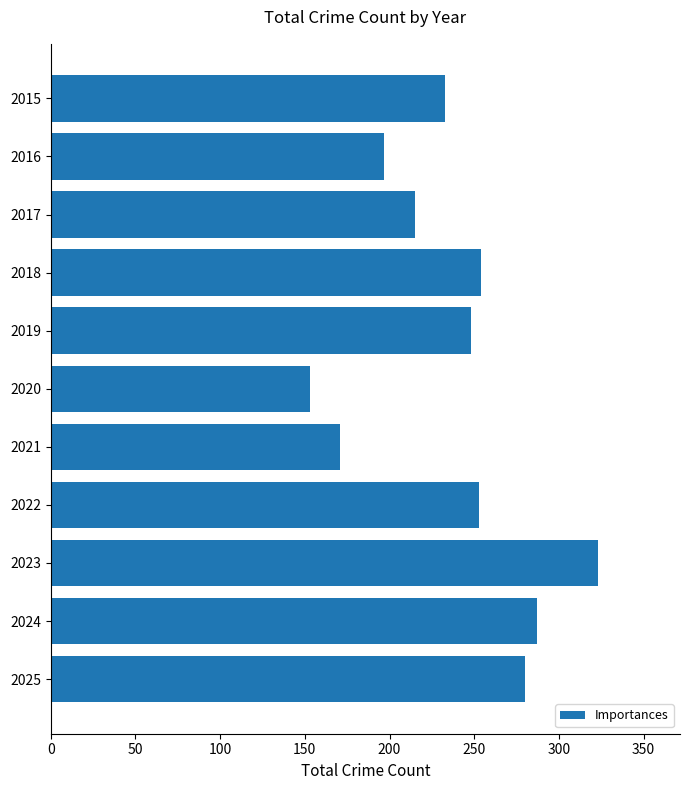

Which has a higher value, 2022 or 2017?

2022